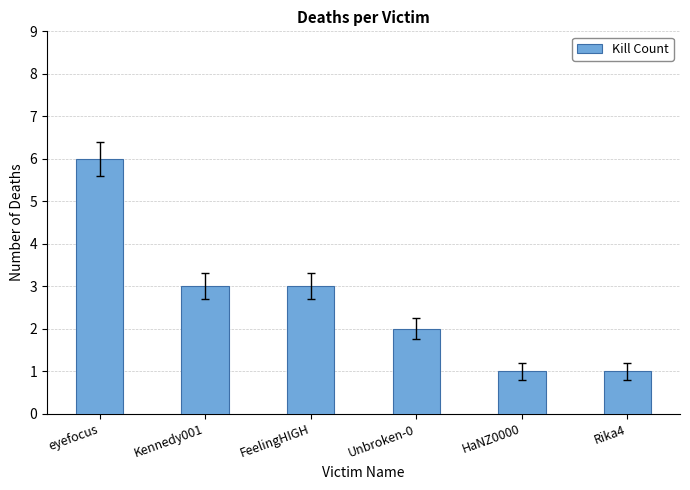

What is the smallest value displayed?

1